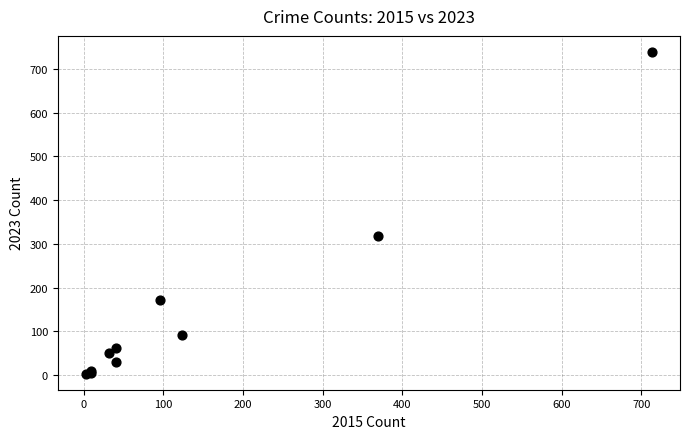

What Y value in the scatter plot is closest to 371?

319